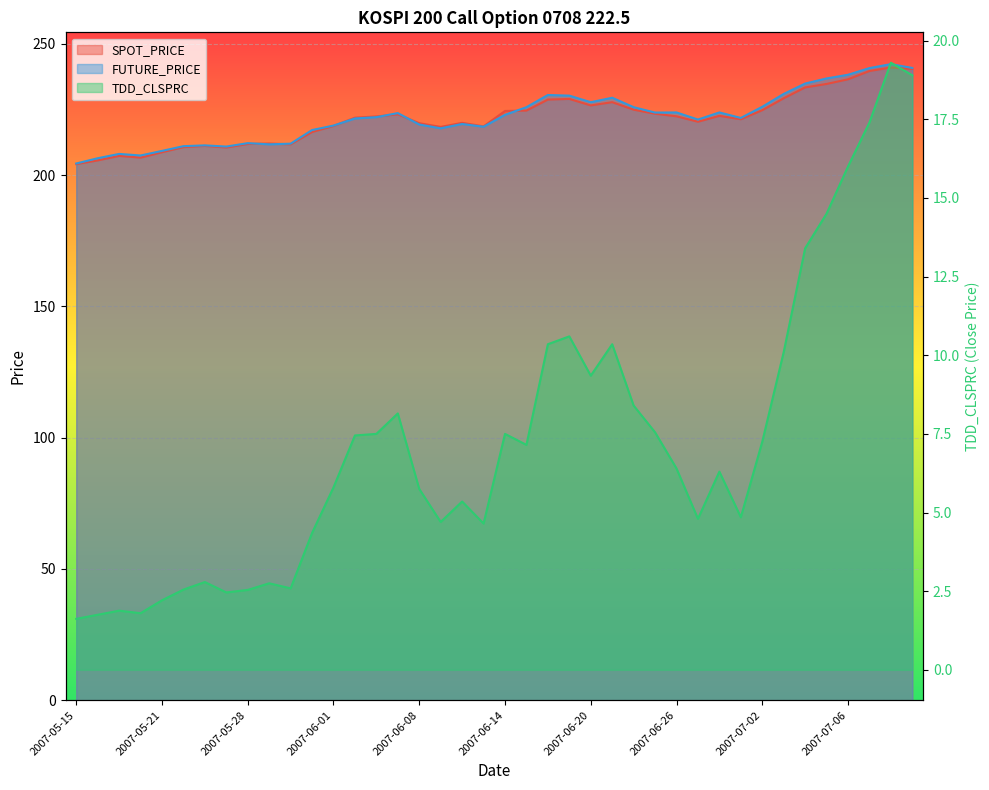

Reading left to right, list all the values displayed in this chart.

SPOT_PRICE: 204.2	205.6	207.3	206.7	208.7	210.7	211.2	210.5	211.9	212.1	211.8	216.4	218.7	221.9	222.4	223.2	219.8	218.4	219.9	218.6	224.5	224.6	228.8	229.0	226.6	227.8	224.9	223.4	222.4	220.3	222.6	221.3	224.8	229.3	233.4	234.8	236.5	239.7	241.0	240.5
FUTURE_PRICE: 204.4	206.4	208.1	207.5	209.2	211.1	211.3	210.9	212.2	211.8	212.0	217.2	218.9	221.6	222.1	223.7	219.3	217.8	219.5	218.4	223.0	225.9	230.6	230.3	227.8	229.5	225.9	223.8	223.9	221.2	223.9	221.8	226.1	230.9	234.9	236.8	238.2	240.8	242.3	240.8
TDD_CLSPRC: 1.6	1.8	1.9	1.8	2.2	2.5	2.8	2.5	2.5	2.8	2.6	4.3	5.8	7.5	7.5	8.2	5.8	4.7	5.3	4.7	7.5	7.2	10.3	10.6	9.3	10.3	8.4	7.5	6.4	4.8	6.3	4.8	7.2	10.1	13.4	14.5	16.0	17.4	19.3	18.9